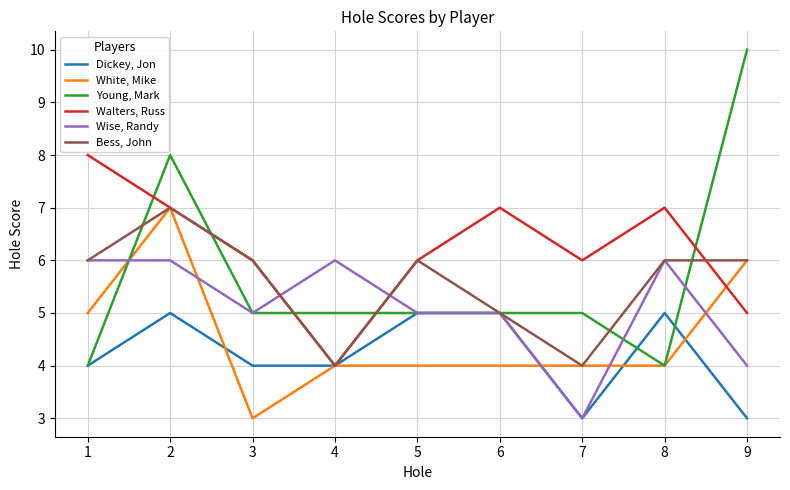

What is the average value of the Dickey, Jon series?

4